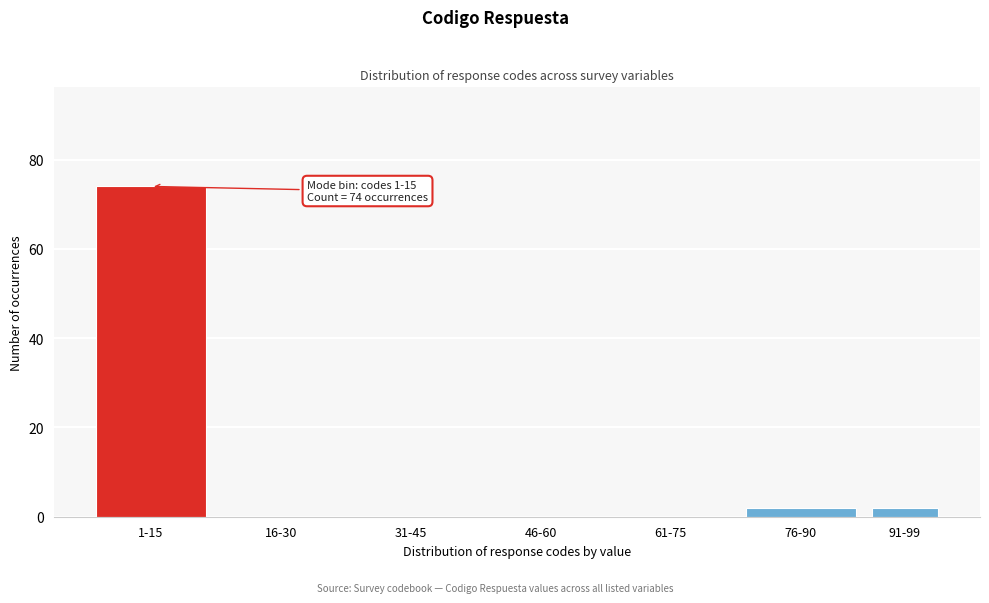

Reading left to right, transcribe all the data shown in this chart.

1-15=74	16-30=0	31-45=0	46-60=0	61-75=0	76-90=2	91-99=2